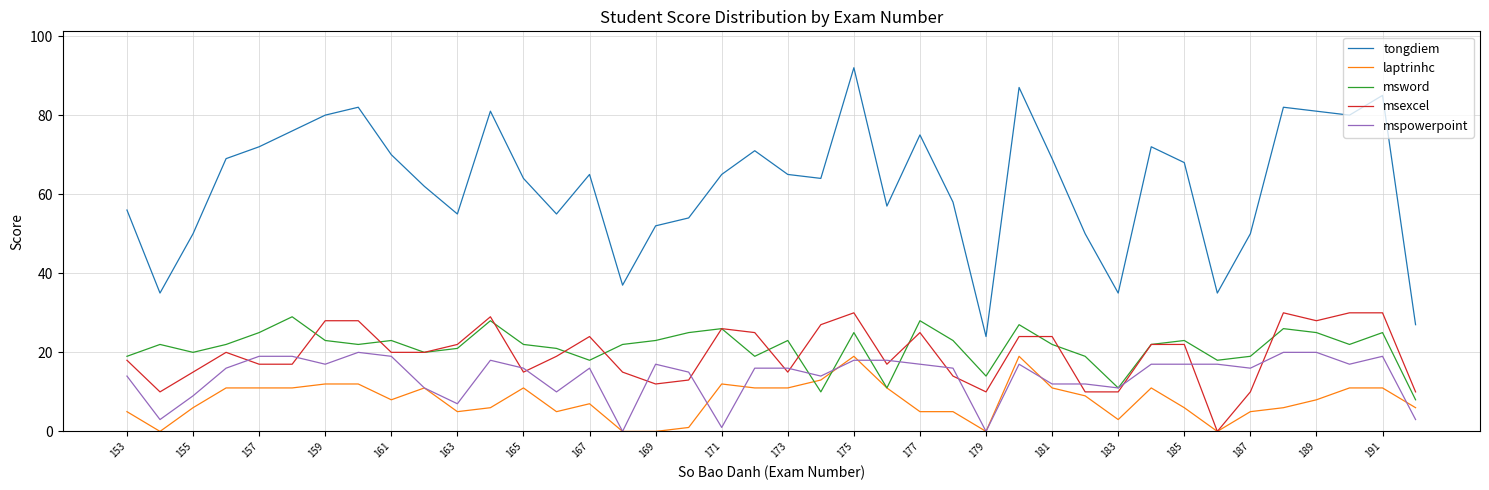

Which series has the widest spread of values?

tongdiem